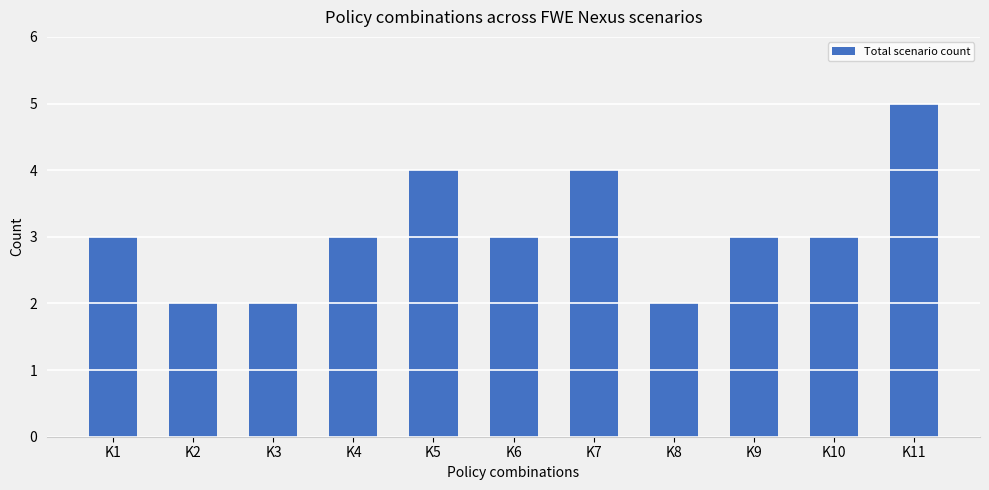

Which label corresponds to the largest value in the chart?

K11